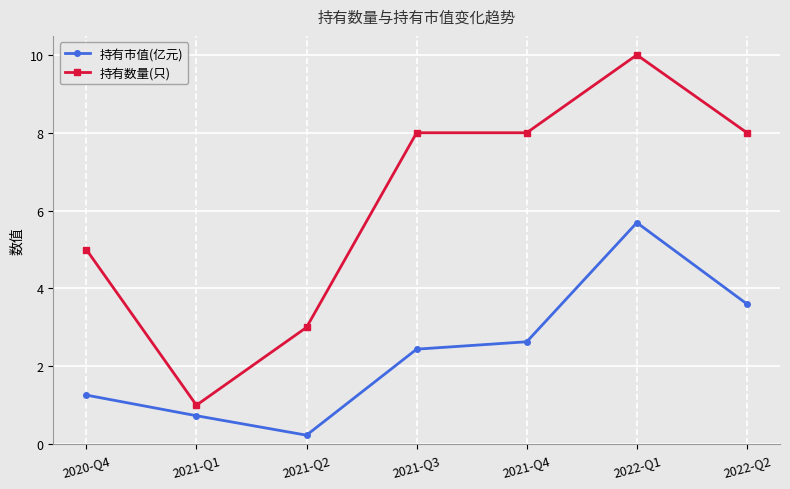

True or false: 持有数量(只) and 持有市值(亿元) intersect in this chart.

False